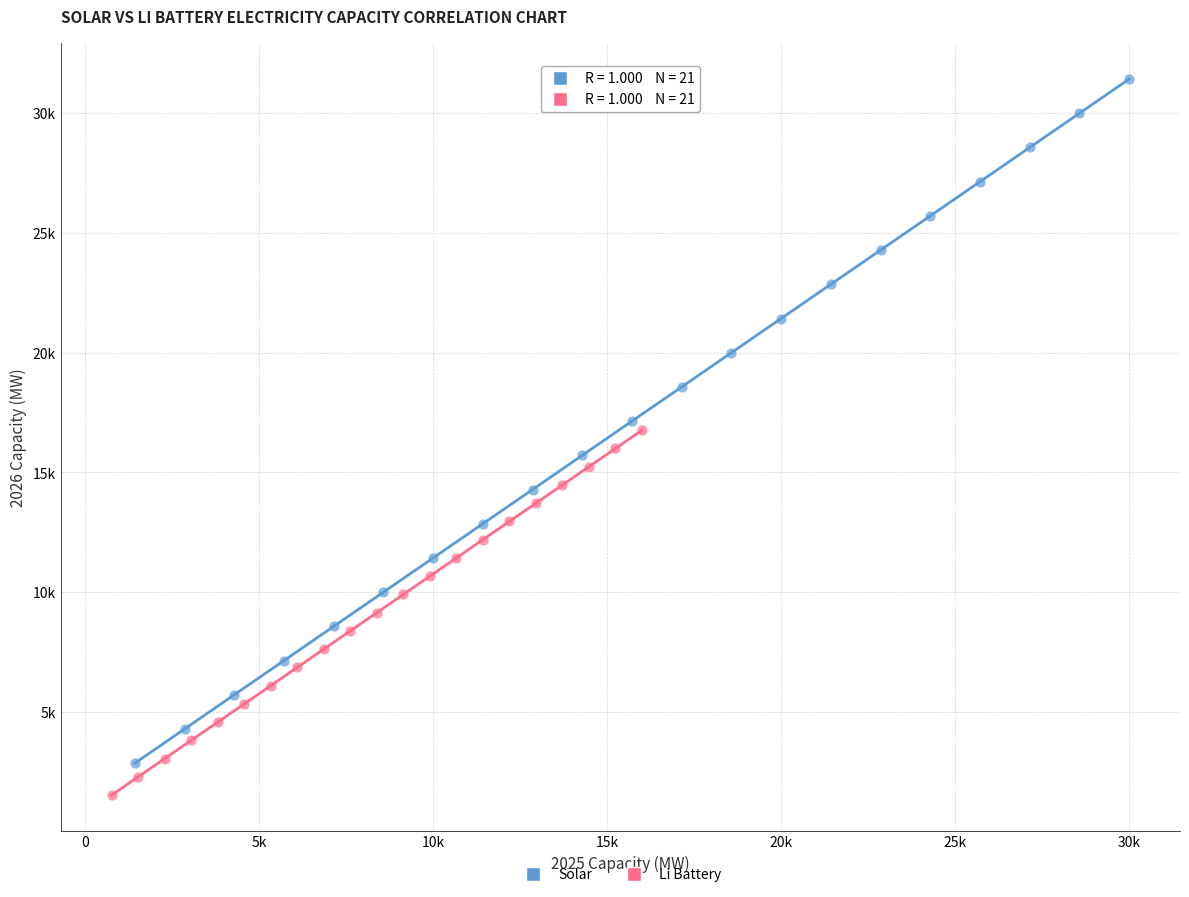

Which series has the widest spread of Y values?

Solar